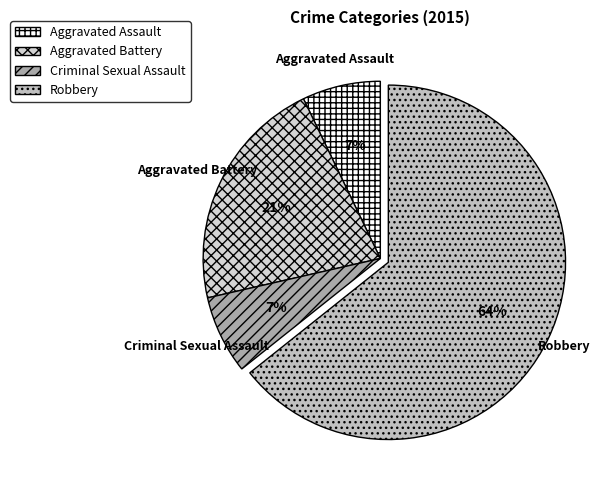

What is the largest slice in the pie chart?

Robbery